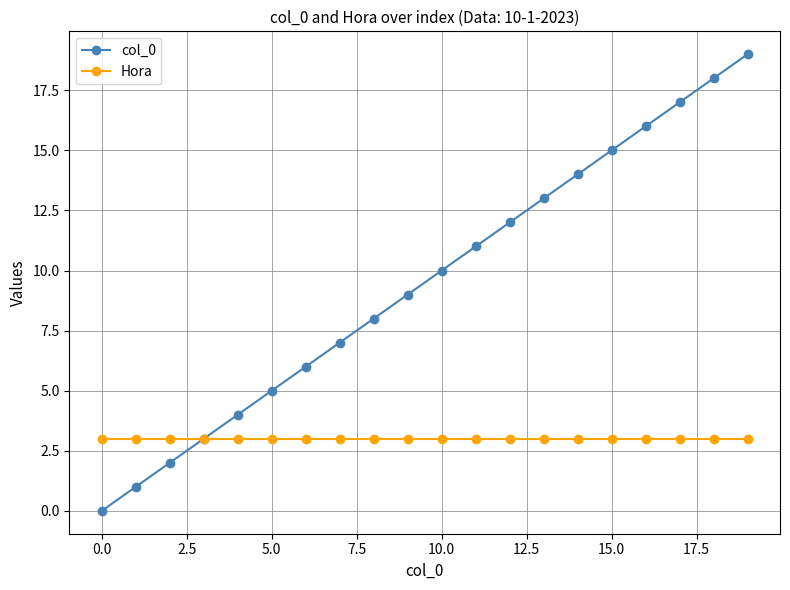

At how many categories does at least one series exceed 1?

20